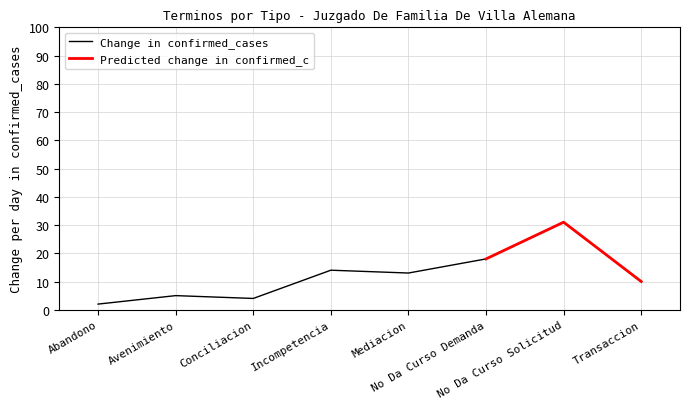

What is the maximum value for Change in confirmed_cases?

31